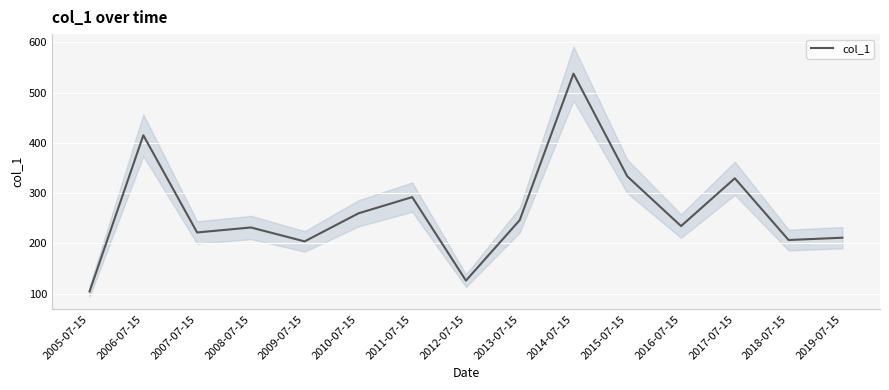

What is the label of the 4th point from the left?

2008-07-15